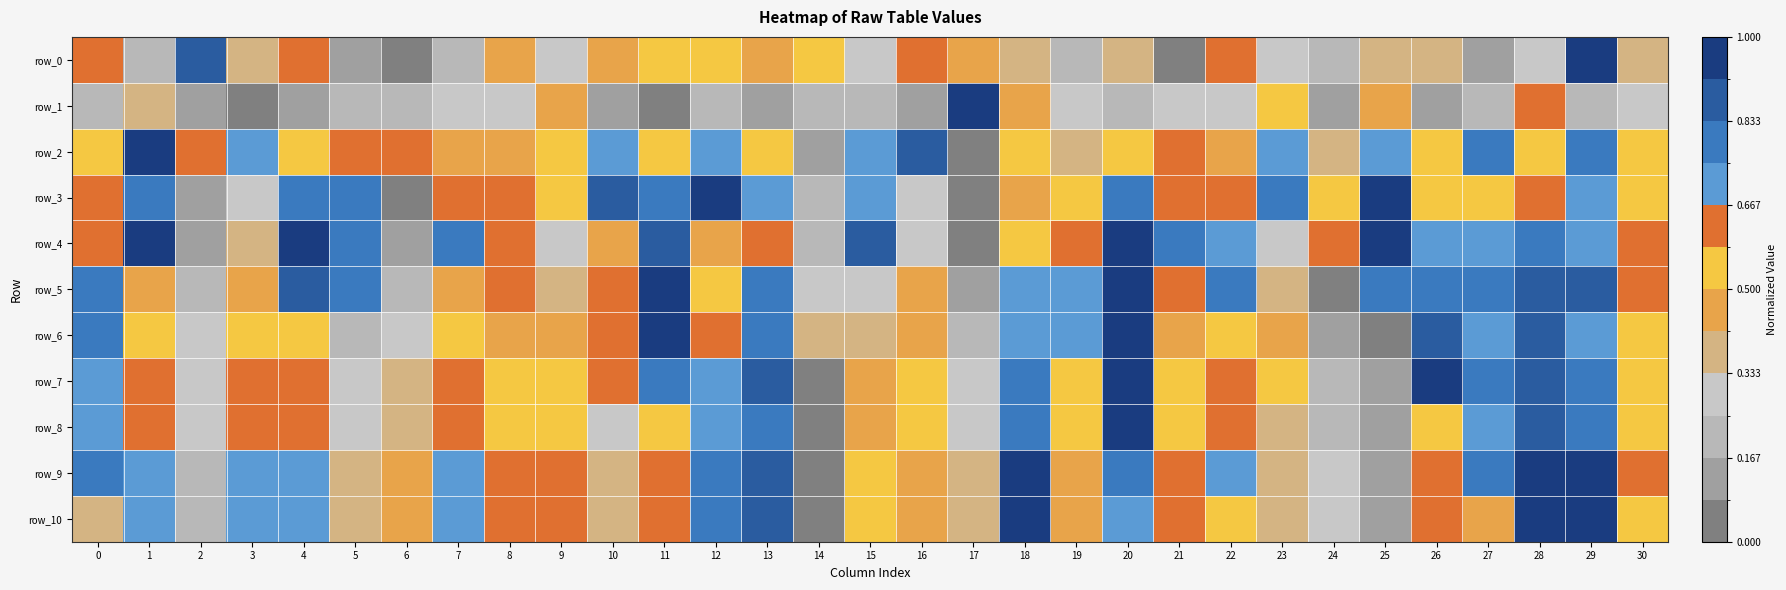

What is the difference between the maximum and minimum values in the row_0 series?

1.0